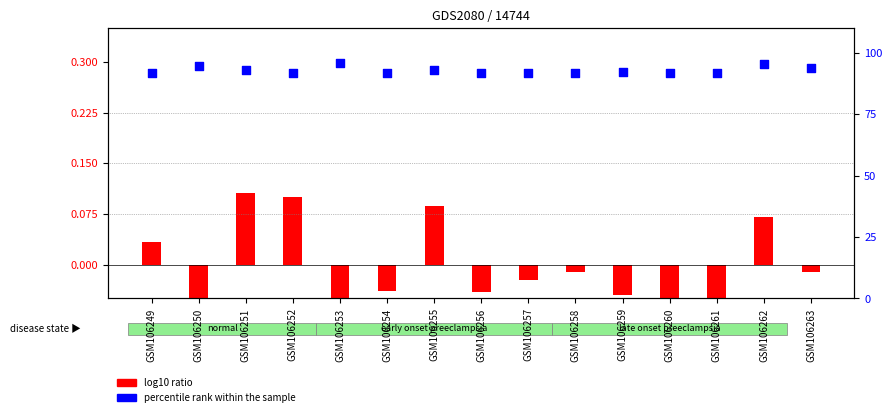

At how many categories does at least one series exceed 47?

15